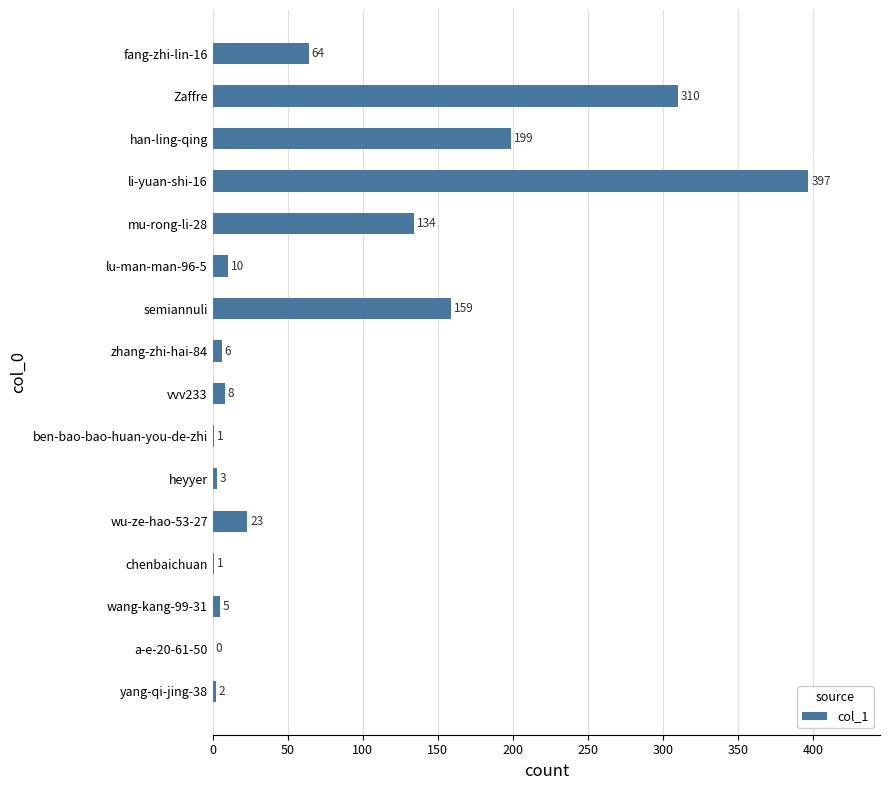

Which has a higher value, yang-qi-jing-38 or wu-ze-hao-53-27?

wu-ze-hao-53-27